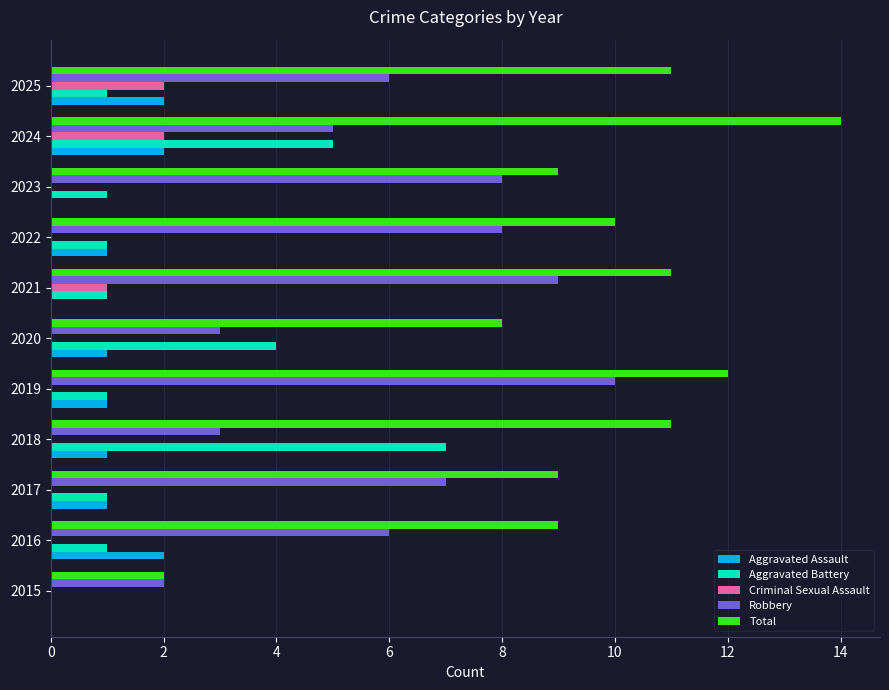

Count the number of categories in the chart.

11